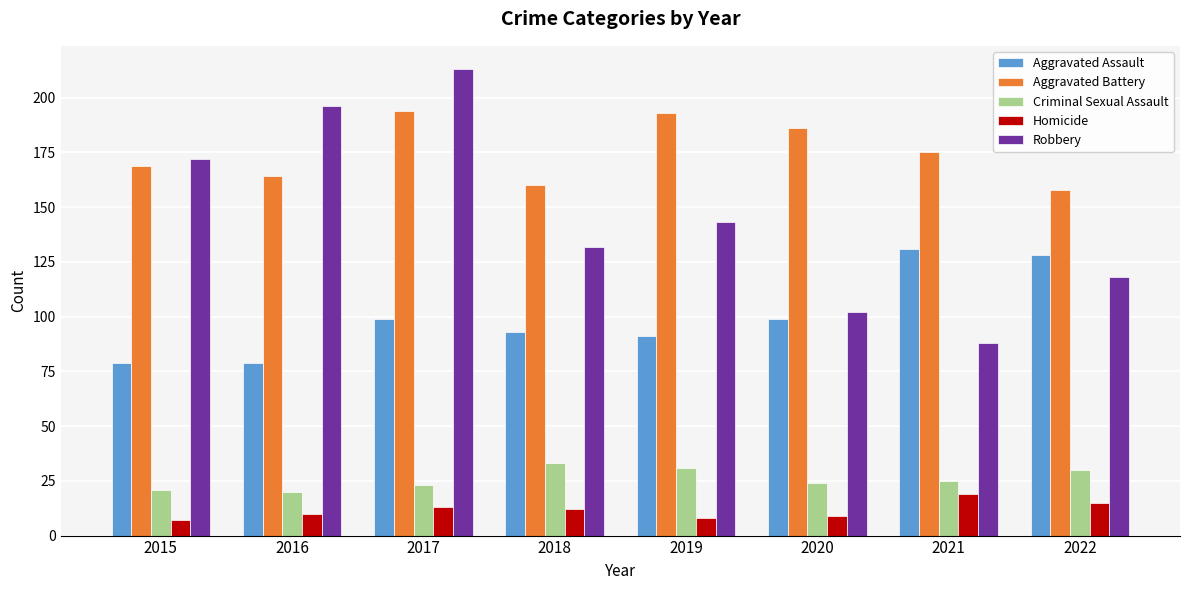

Reading left to right, transcribe all the data shown in this chart.

Aggravated Assault: 2015=79	2016=79	2017=99	2018=93	2019=91	2020=99	2021=131	2022=128
Aggravated Battery: 2015=169	2016=164	2017=194	2018=160	2019=193	2020=186	2021=175	2022=158
Criminal Sexual Assault: 2015=21	2016=20	2017=23	2018=33	2019=31	2020=24	2021=25	2022=30
Homicide: 2015=7	2016=10	2017=13	2018=12	2019=8	2020=9	2021=19	2022=15
Robbery: 2015=172	2016=196	2017=213	2018=132	2019=143	2020=102	2021=88	2022=118